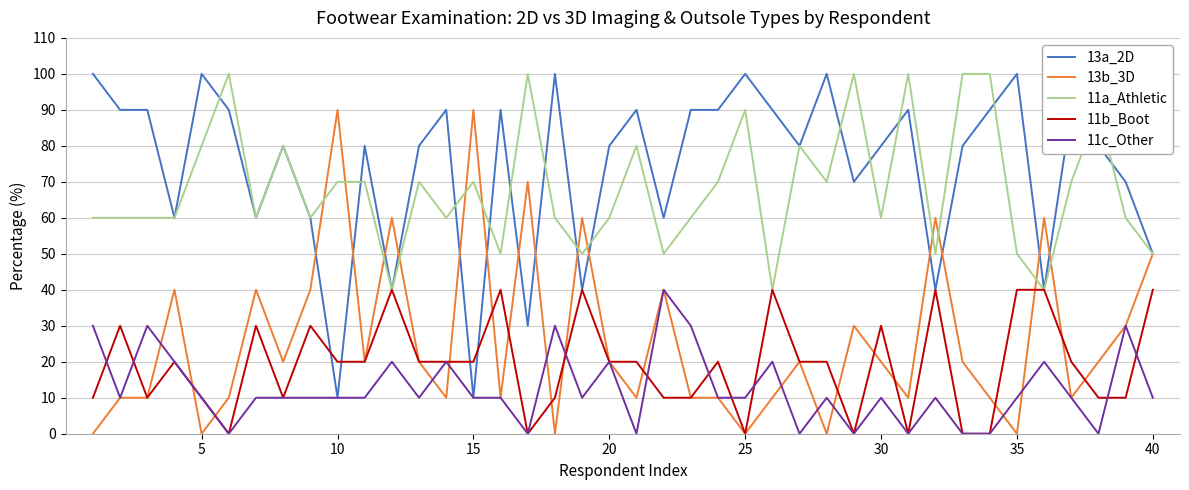

Does the chart have visible grid lines?

Yes